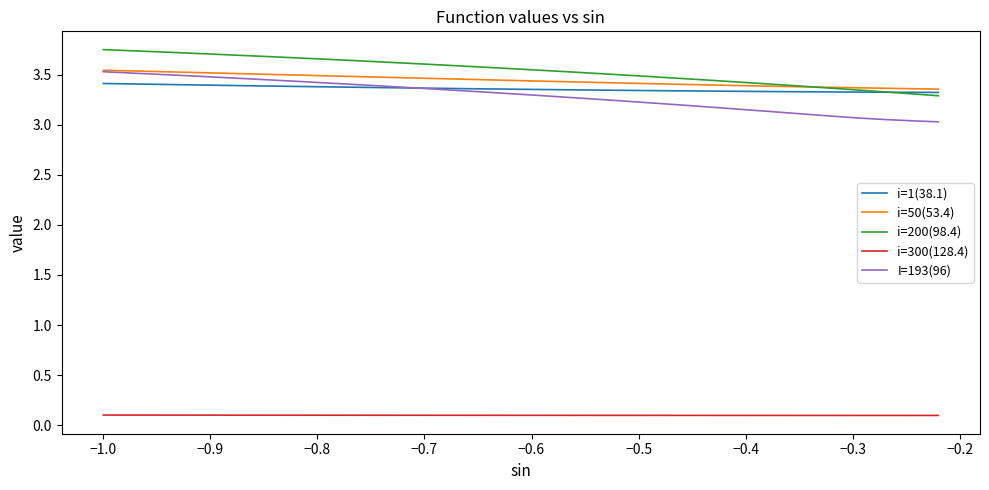

Which series has the largest total across all categories?

i=200(98.4)